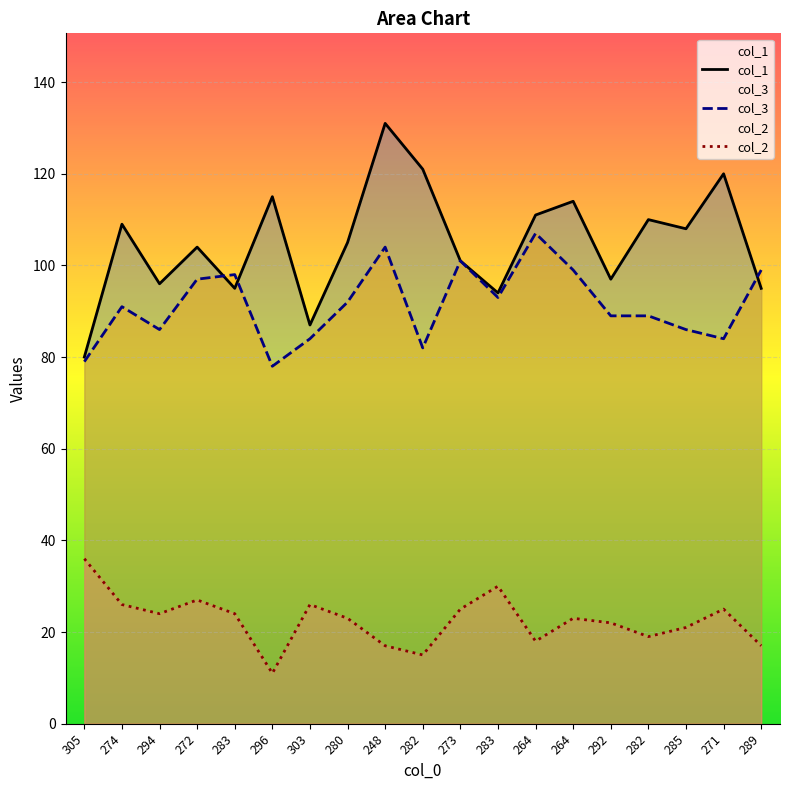

At which category does col_2 reach its first local peak?

272